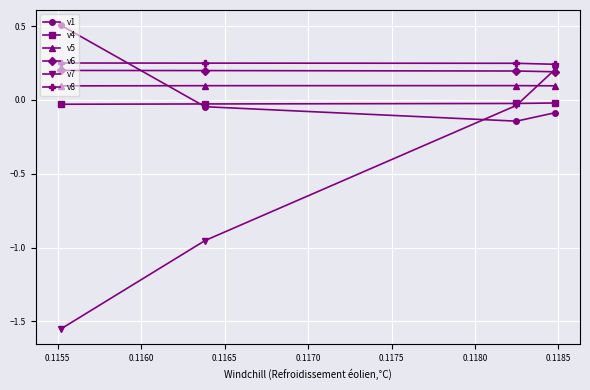

What is the maximum value for v1?

0.5